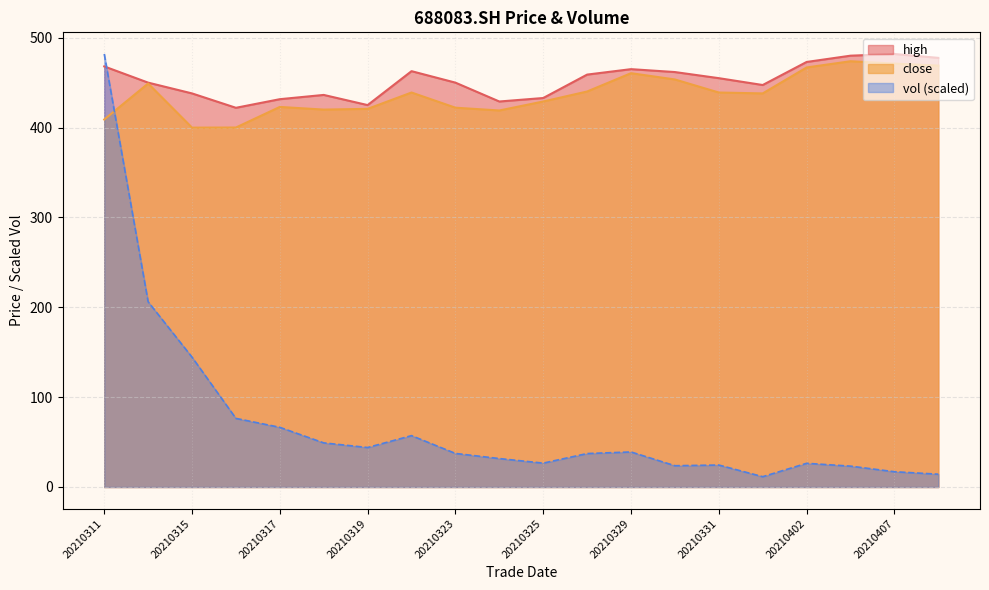

Which category has the highest value in the vol series?

20210311